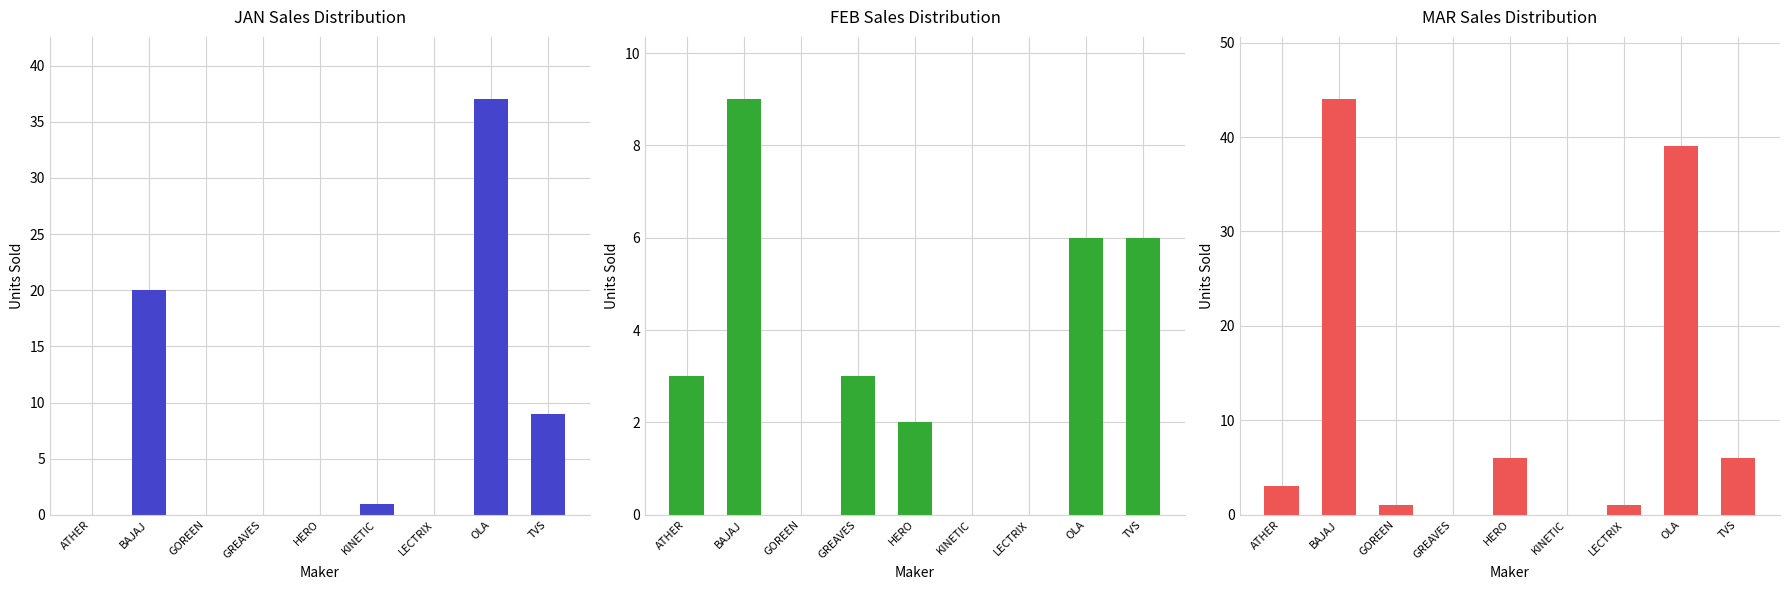

How many distinct data groups are displayed?

3